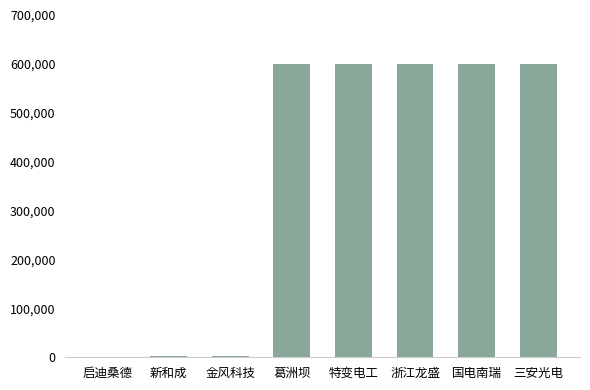

What value does the data have at 葛洲坝?

600068